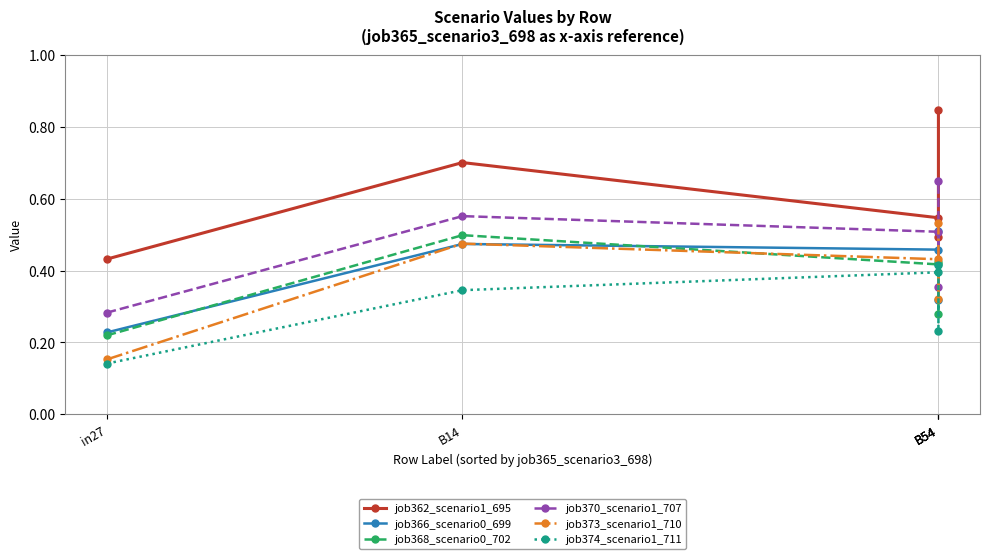

True or false: job362_scenario1_695 and job368_scenario0_702 cross at least once.

False